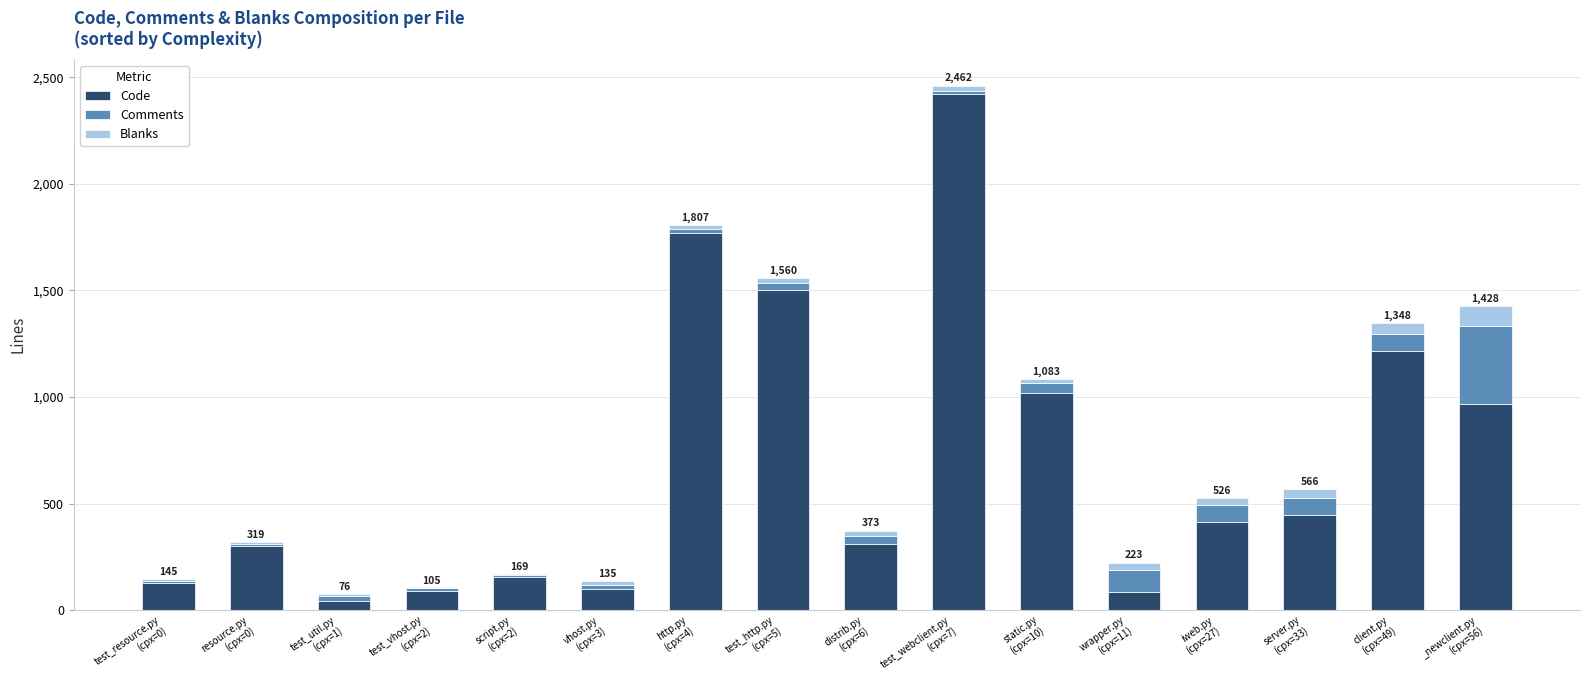

At which category is the sum across all series the highest?

test_webclient.py
(cpx=7)